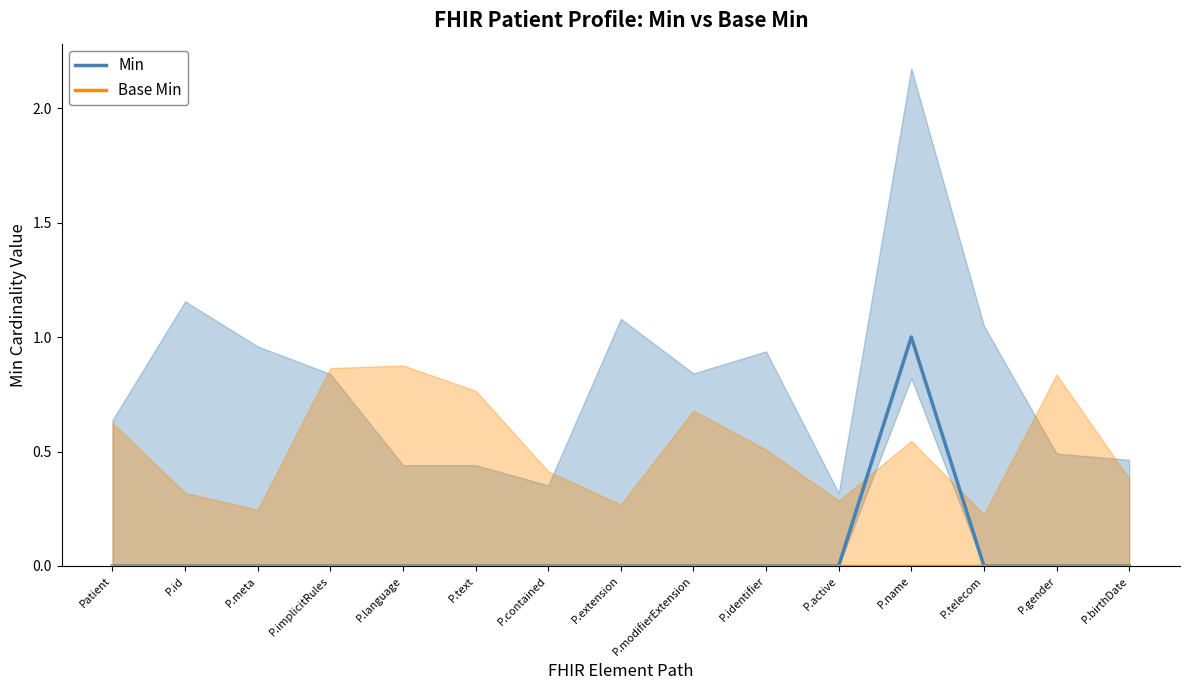

What position from the left is P.birthDate?

15